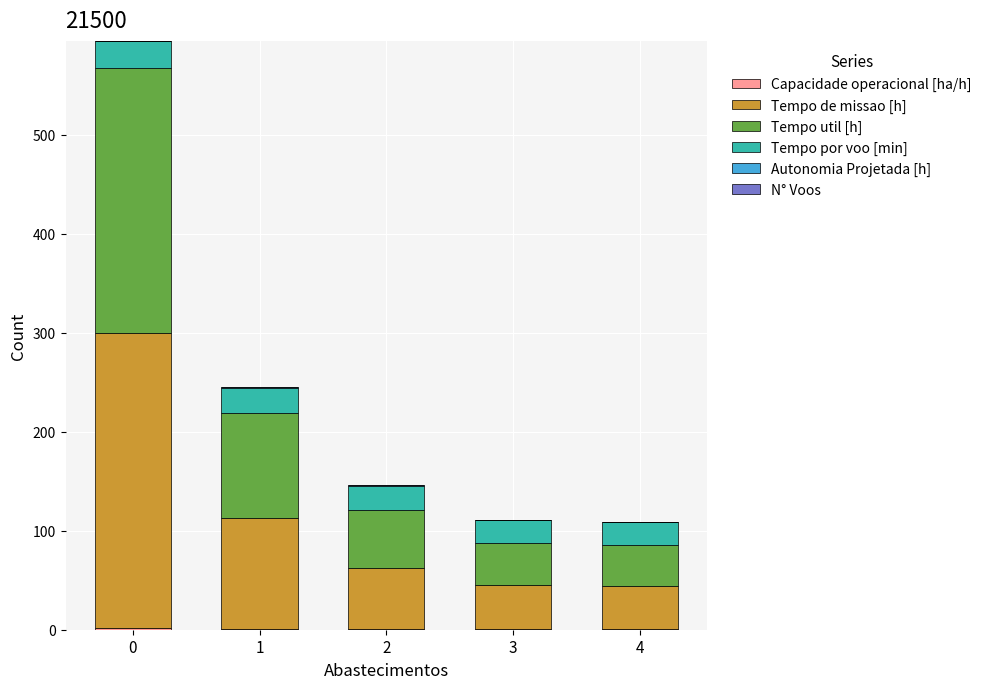

List the labels in order of Tempo de missao [h] value, largest first.

0, 1, 2, 3, 4